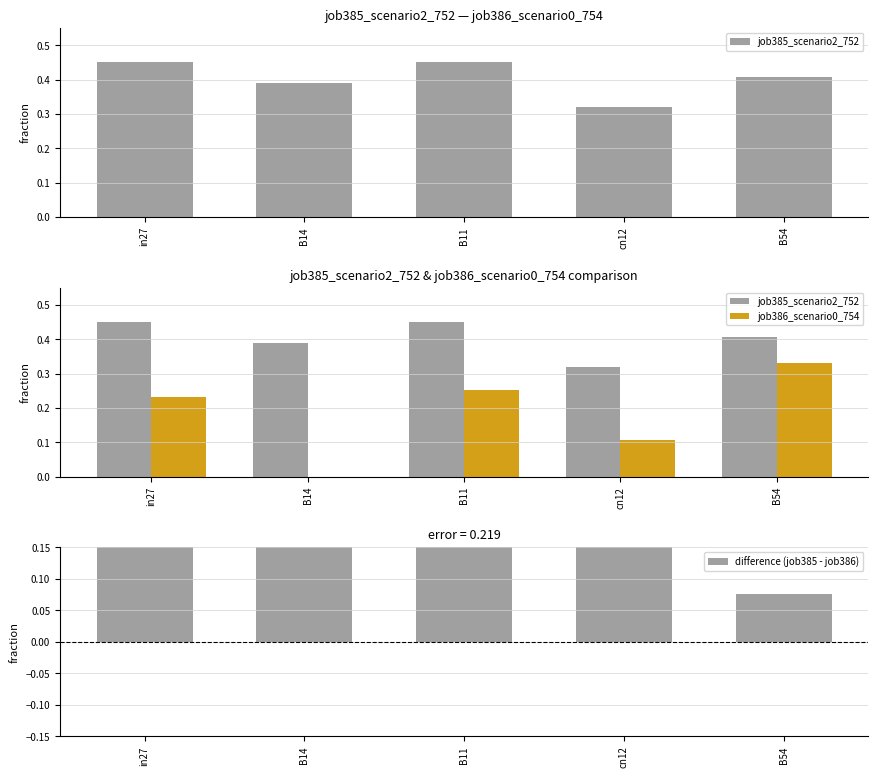

Which series changed the most between in27 and B54?

difference (job385 - job386)